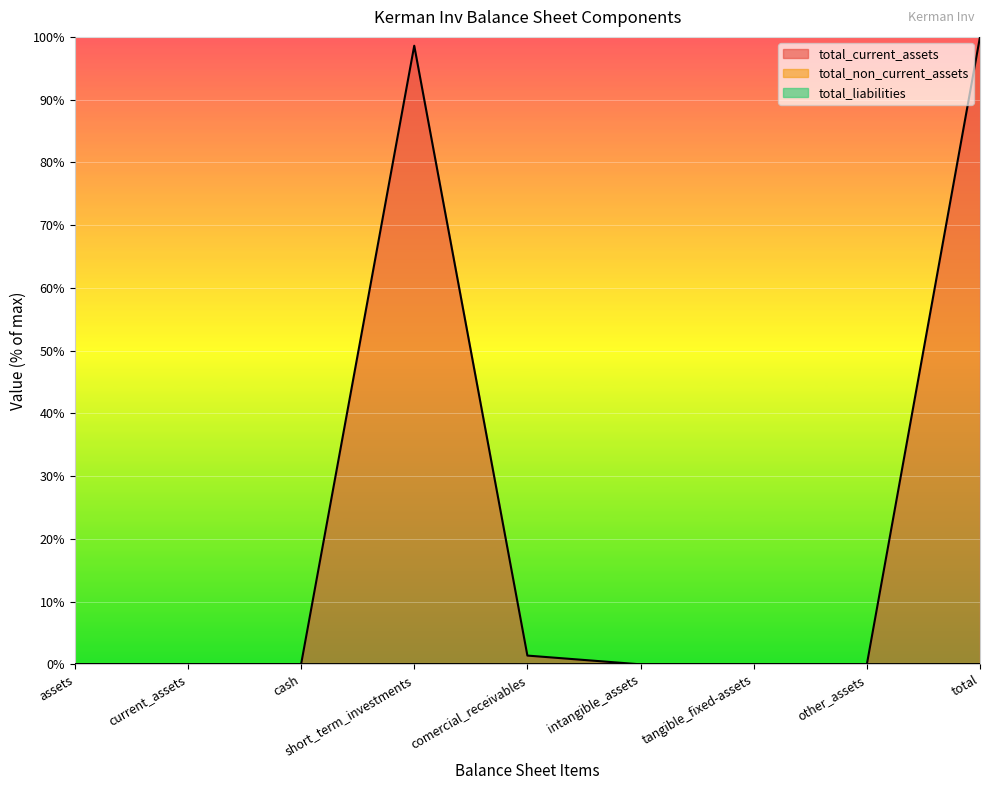

Which series has the largest range (max minus min)?

total_current_assets